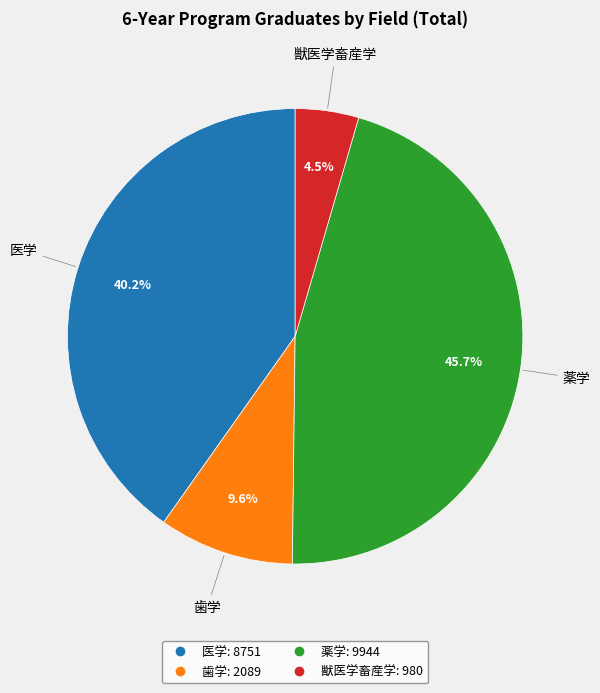

Combined, what portion of the pie is 歯学 and 獣医学畜産学?

14.1%